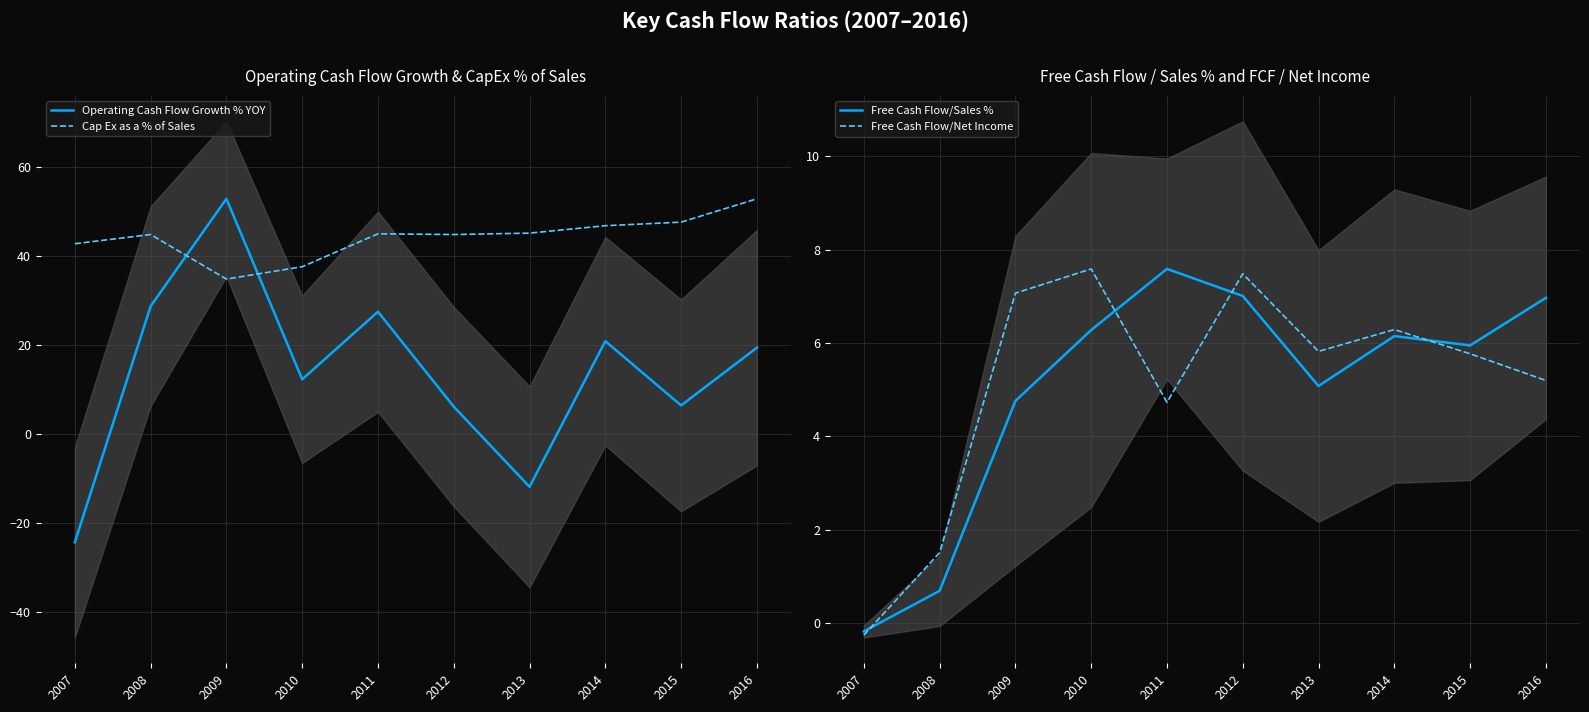

Reading left to right, extract all data points from this chart.

Operating Cash Flow Growth % YOY: 2007=-24.3	2008=28.7	2009=52.9	2010=12.3	2011=27.5	2012=6.2	2013=-11.9	2014=20.9	2015=6.4	2016=19.4
Cap Ex as a % of Sales: 2007=42.8	2008=44.8	2009=34.8	2010=37.6	2011=45.0	2012=44.8	2013=45.2	2014=46.8	2015=47.6	2016=52.9
Free Cash Flow/Sales %: 2007=-0.2	2008=0.7	2009=4.8	2010=6.3	2011=7.6	2012=7.0	2013=5.1	2014=6.2	2015=6.0	2016=7.0
Free Cash Flow/Net Income: 2007=-0.3	2008=1.5	2009=7.1	2010=7.6	2011=4.7	2012=7.5	2013=5.8	2014=6.3	2015=5.8	2016=5.2